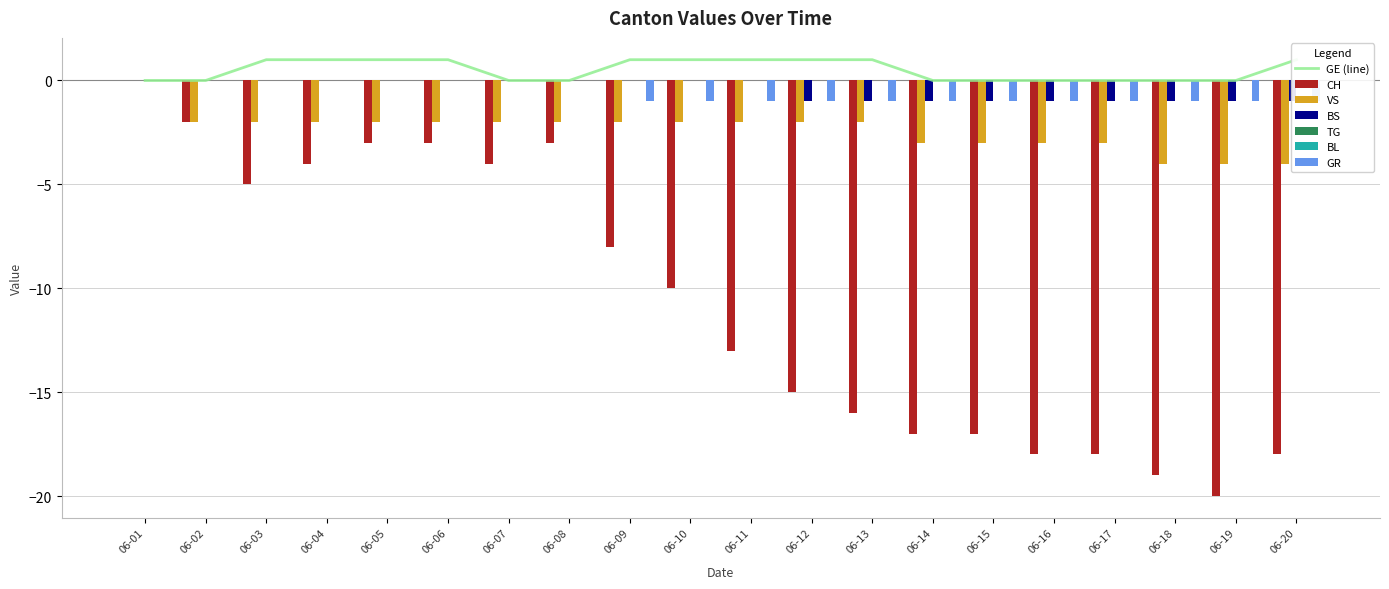

True or false: GR has a value of 0 at 1.

True